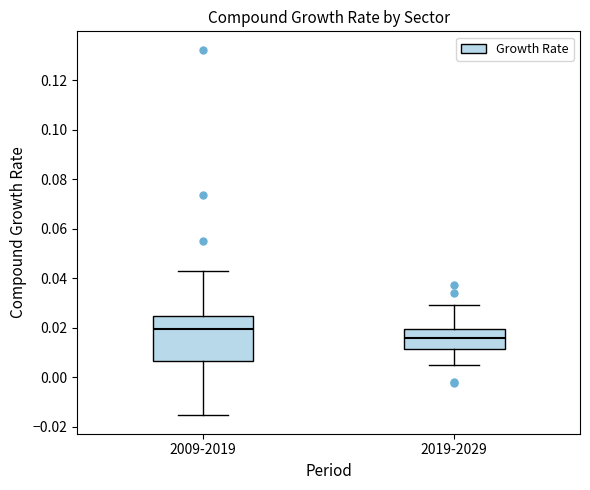

Where does the lower whisker of the box for 2009-2019 end on the y-axis? The values are not printed on the chart, so give them approximately, as read against the axis.

-0.016